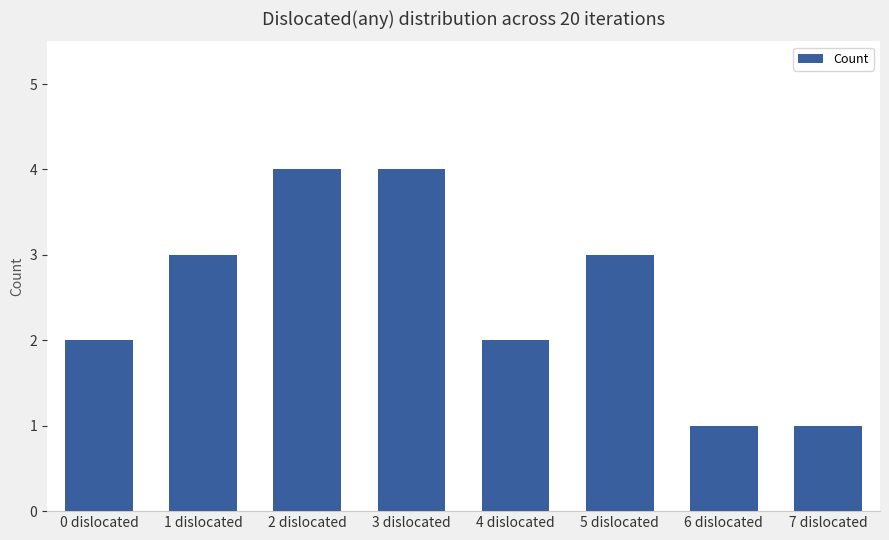

Reading left to right, transcribe all the data shown in this chart.

0 dislocated=2	1 dislocated=3	2 dislocated=4	3 dislocated=4	4 dislocated=2	5 dislocated=3	6 dislocated=1	7 dislocated=1